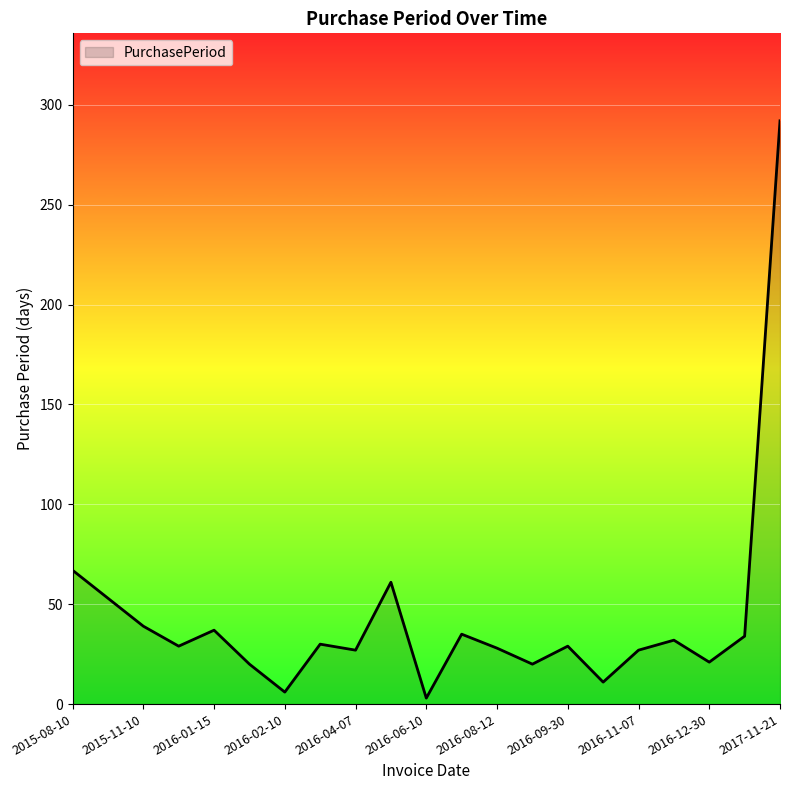

Does the chart display data point markers on the line(s)?

No